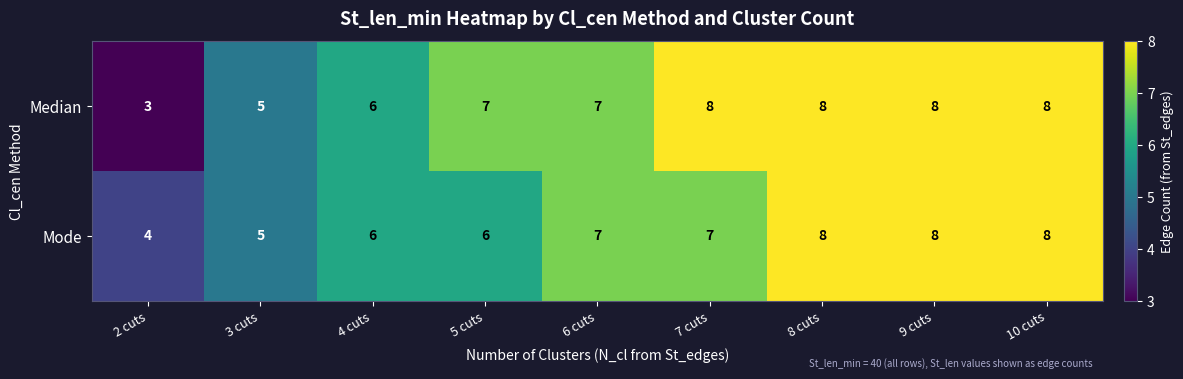

Between 7 cuts and 8 cuts, which series saw the biggest shift?

Mode